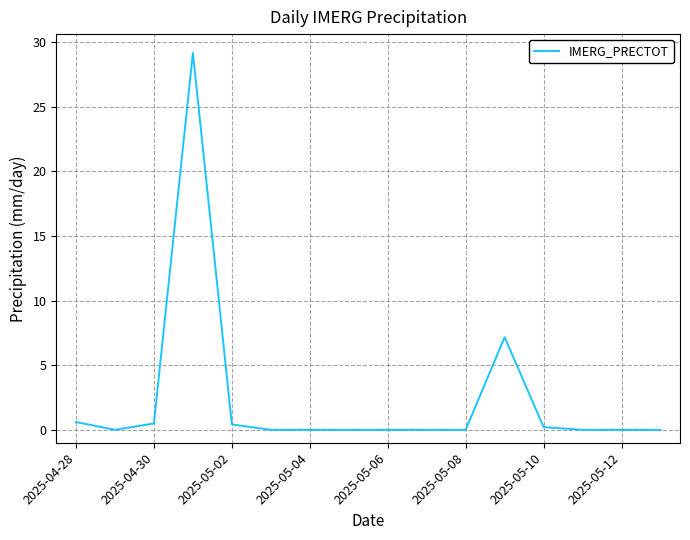

Is it true that the value at 2025-05-12 is -19.1?

False